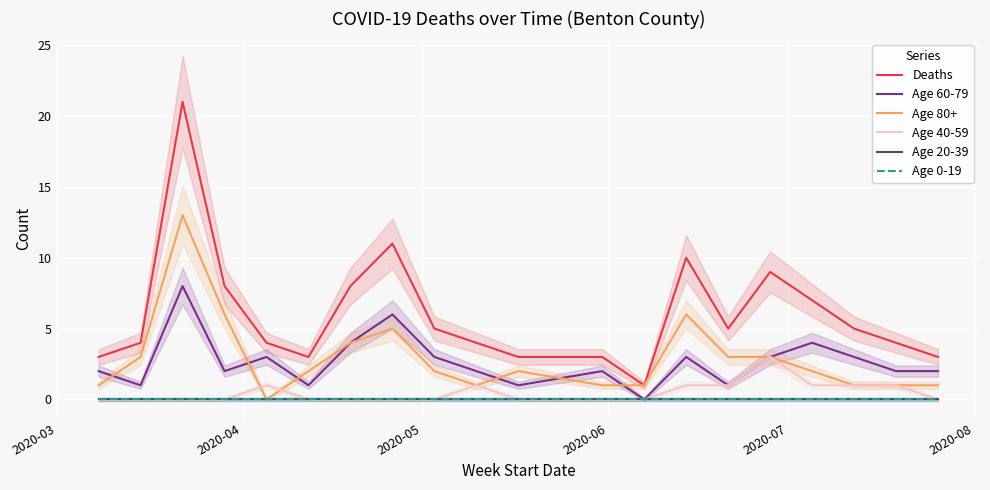

What is the highest value of the Age 40-59 series?

3